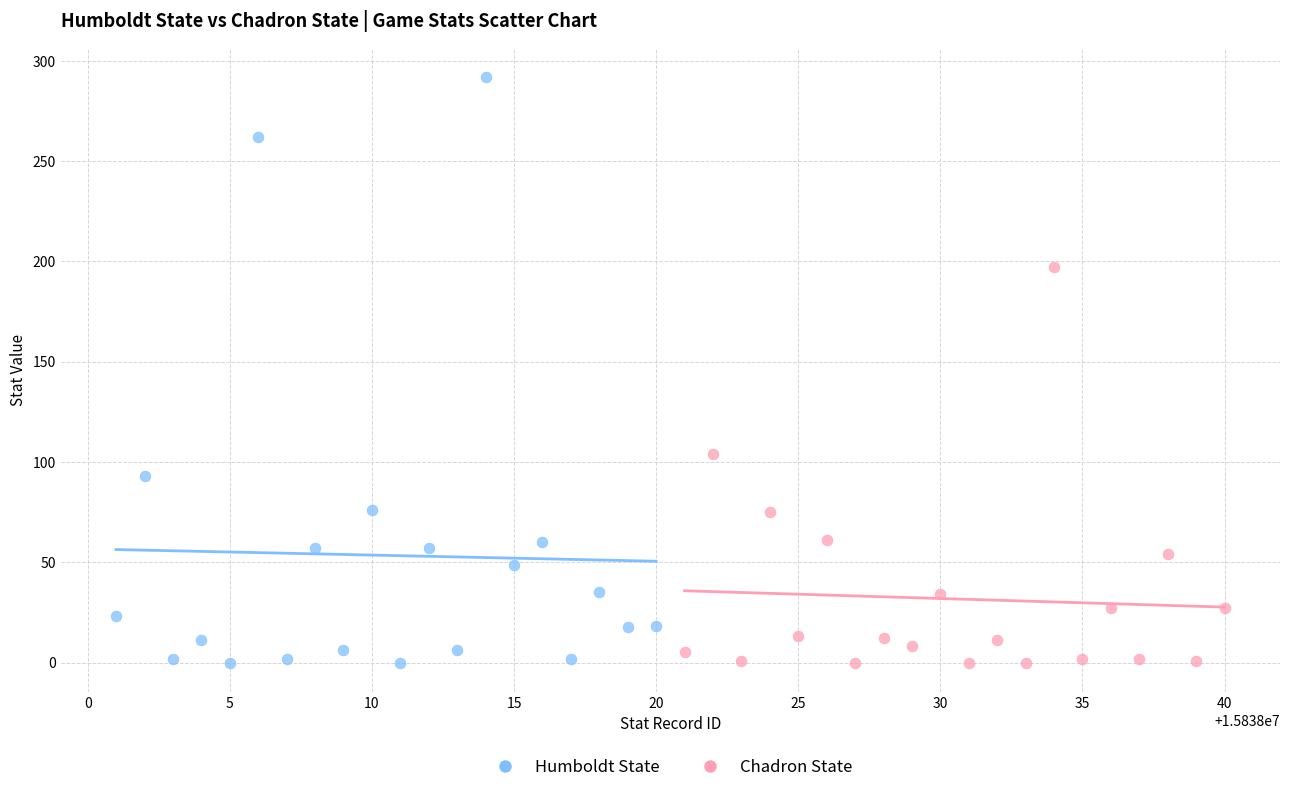

Which series reaches the maximum Y coordinate?

Humboldt State